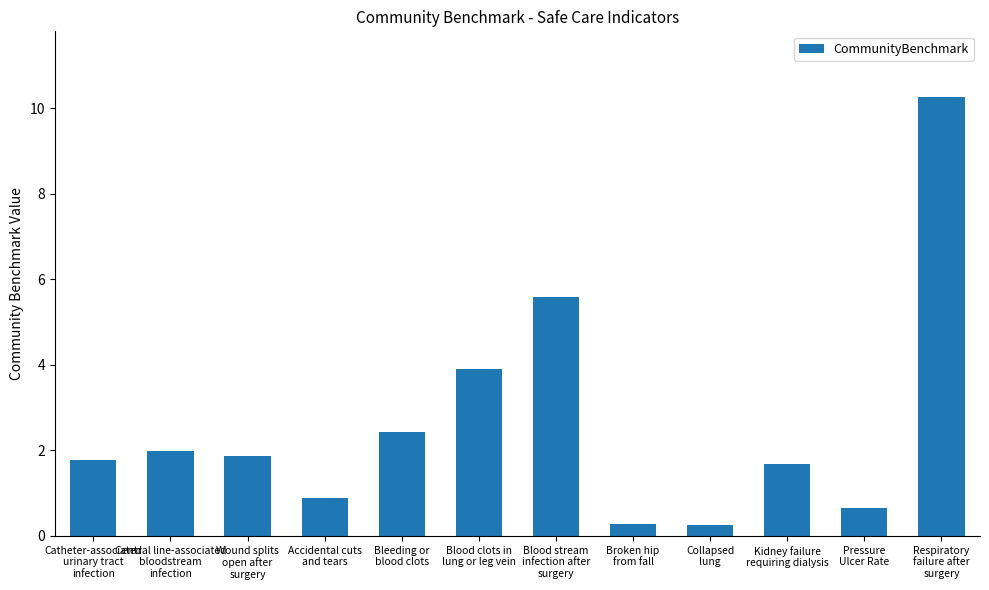

Where is the data nearest to the value 5?

Blood stream
infection after
surgery